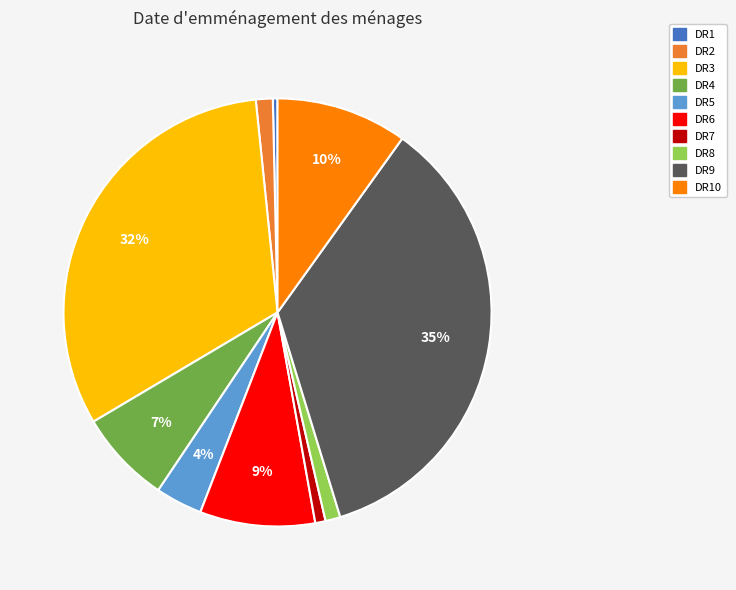

Is there a majority slice in this chart?

No